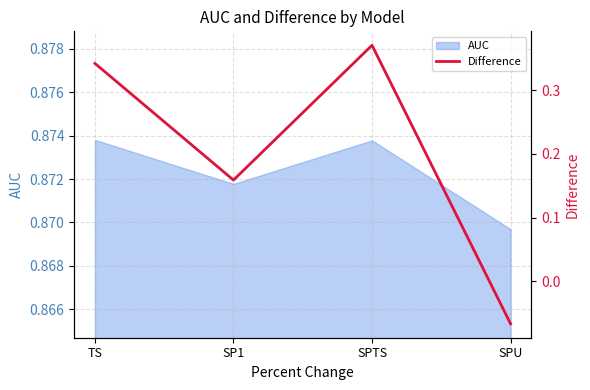

At which label does the data first exceed 0?

TS